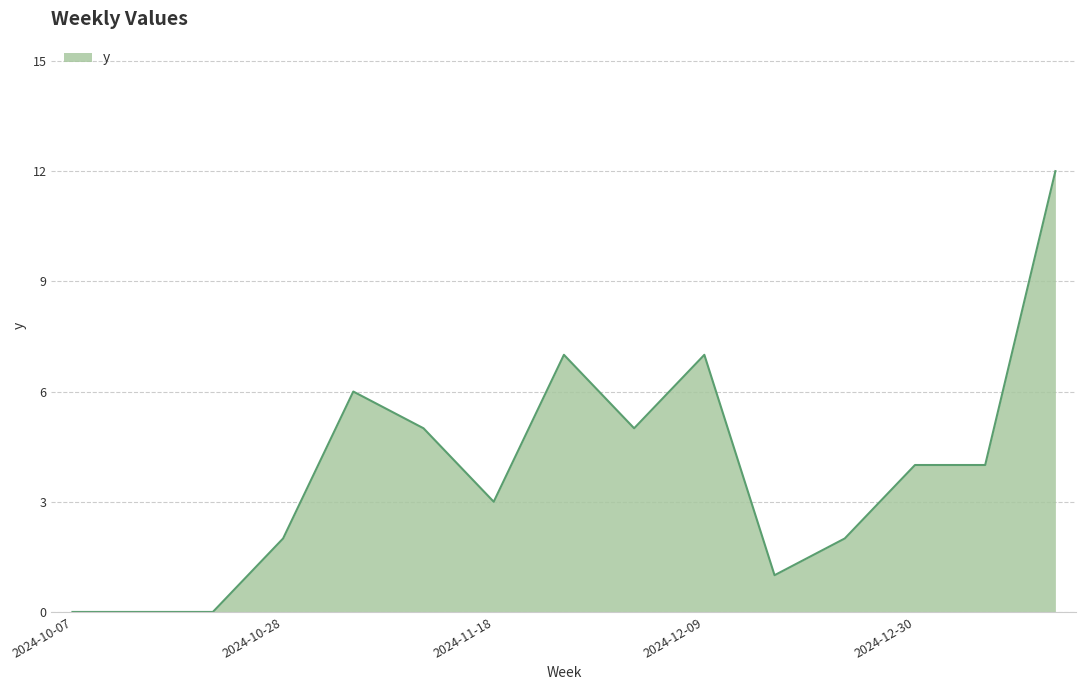

Reading left to right, list all the values displayed in this chart.

0	0	0	2	6	5	3	7	5	7	1	2	4	4	12